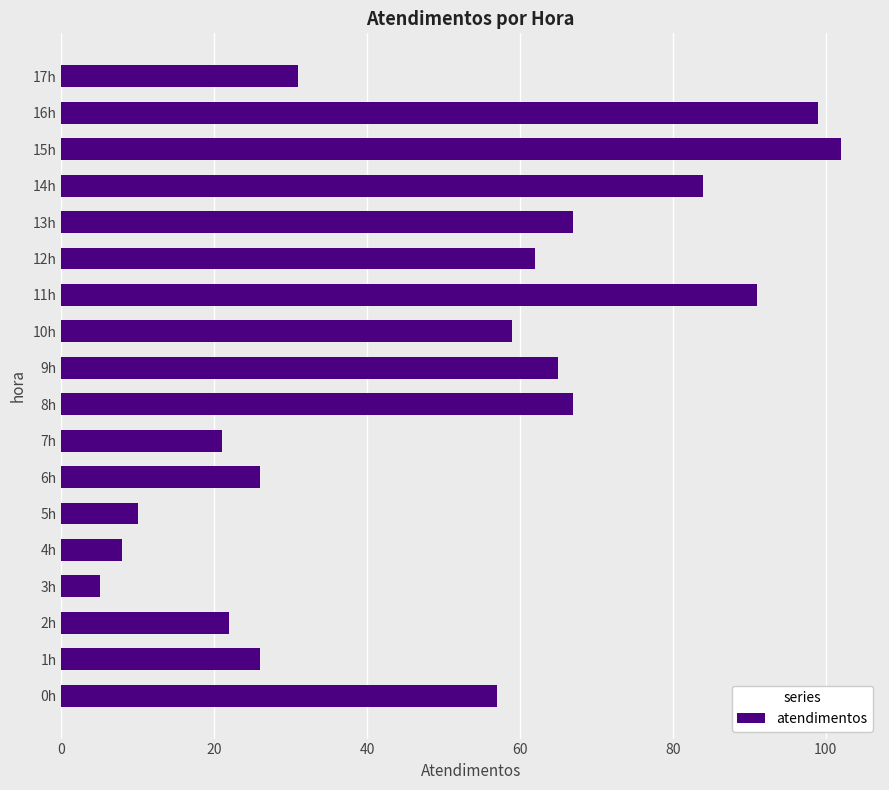

Which category has the lowest value across all series?

3h